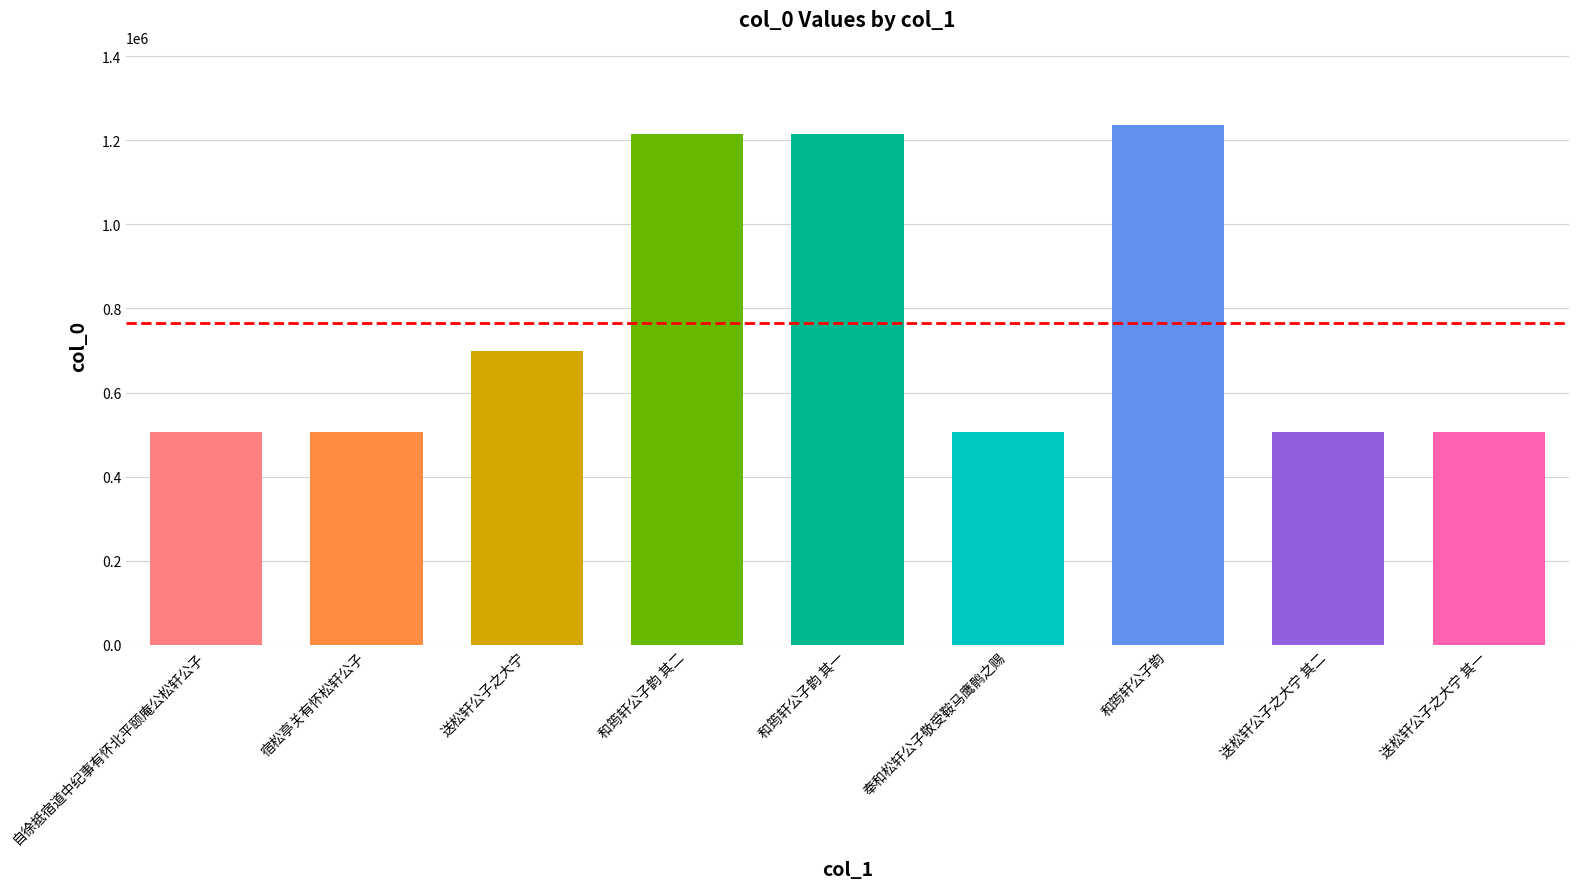

Does the chart contain any negative values?

No